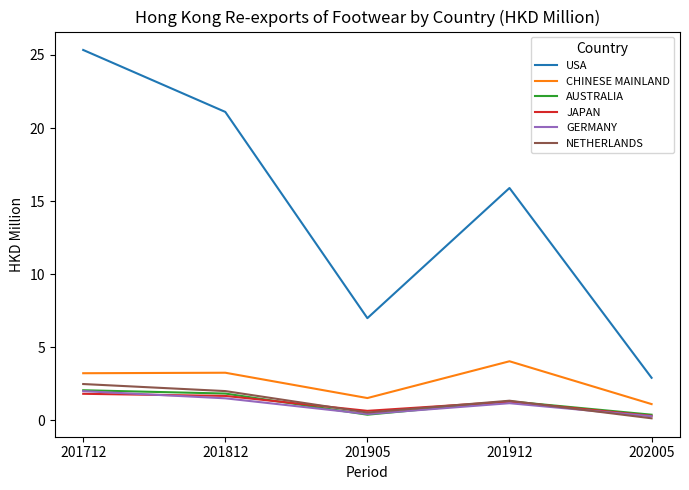

At which category is the sum across all series the highest?

201712